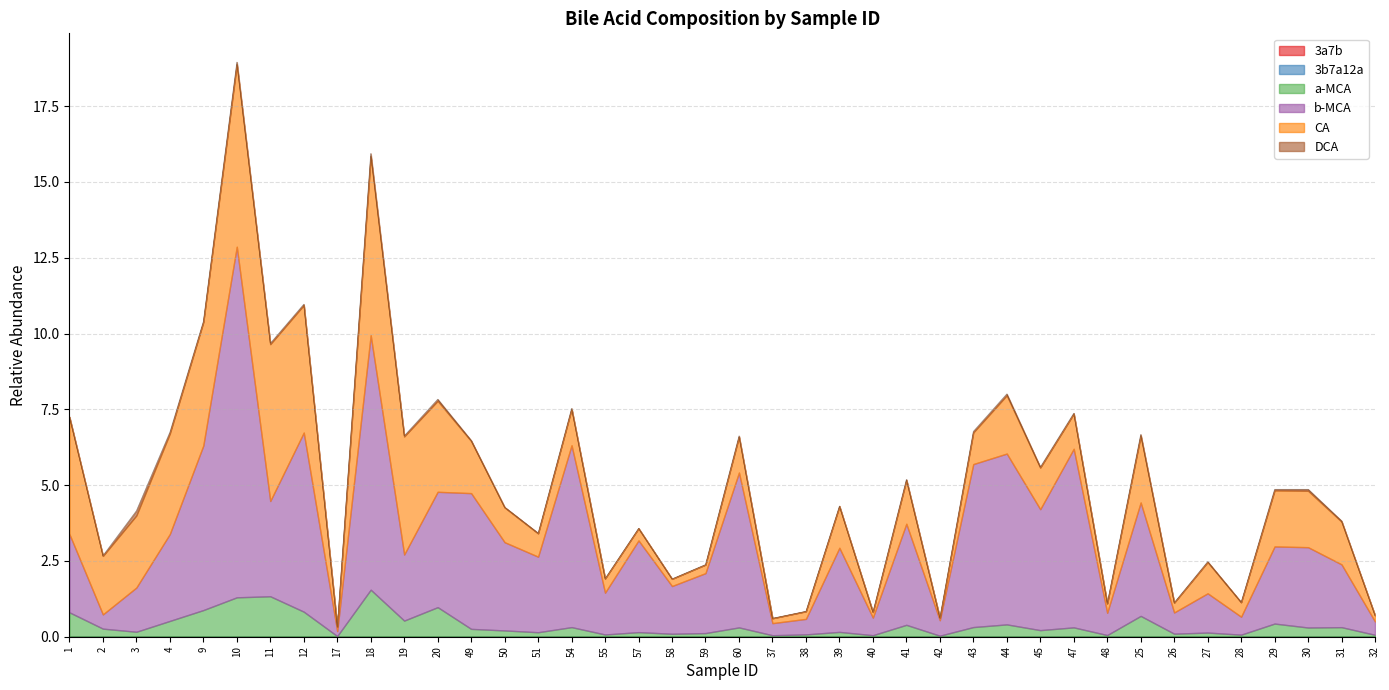

Reading left to right, extract all data points from this chart.

3a7b: 1=0.0	2=0.0	3=0.0	4=0.0	9=0.0	10=0.0	11=0.0	12=0.0	17=0.0	18=0.0	19=0.0	20=0.0	49=0.0	50=0.0	51=0.0	54=0.0	55=0.0	57=0.0	58=0.0	59=0.0	60=0.0	37=0.0	38=0.0	39=0.0	40=0.0	41=0.0	42=0.0	43=0.0	44=0.0	45=0.0	47=0.0	48=0.0	25=0.0	26=0.0	27=0.0	28=0.0	29=0.0	30=0.0	31=0.0	32=0.0
3b7a12a: 1=0.0	2=0.0	3=0.0	4=0.0	9=0.0	10=0.0	11=0.0	12=0.0	17=0.0	18=0.0	19=0.0	20=0.0	49=0.0	50=0.0	51=0.0	54=0.0	55=0.0	57=0.0	58=0.0	59=0.0	60=0.0	37=0.0	38=0.0	39=0.0	40=0.0	41=0.0	42=0.0	43=0.0	44=0.0	45=0.0	47=0.0	48=0.0	25=0.0	26=0.0	27=0.0	28=0.0	29=0.0	30=0.0	31=0.0	32=0.0
a-MCA: 1=0.8	2=0.3	3=0.2	4=0.5	9=0.9	10=1.3	11=1.3	12=0.8	17=0.0	18=1.5	19=0.5	20=1.0	49=0.3	50=0.2	51=0.1	54=0.3	55=0.1	57=0.1	58=0.1	59=0.1	60=0.3	37=0.0	38=0.1	39=0.2	40=0.0	41=0.4	42=0.0	43=0.3	44=0.4	45=0.2	47=0.3	48=0.1	25=0.7	26=0.1	27=0.1	28=0.1	29=0.4	30=0.3	31=0.3	32=0.1
b-MCA: 1=2.6	2=0.5	3=1.5	4=2.9	9=5.4	10=11.6	11=3.1	12=5.9	17=0.2	18=8.4	19=2.2	20=3.8	49=4.5	50=2.9	51=2.5	54=6.0	55=1.4	57=3.0	58=1.6	59=2.0	60=5.1	37=0.4	38=0.5	39=2.8	40=0.6	41=3.3	42=0.5	43=5.4	44=5.6	45=4.0	47=5.9	48=0.7	25=3.7	26=0.7	27=1.3	28=0.6	29=2.5	30=2.6	31=2.1	32=0.4
CA: 1=3.9	2=1.9	3=2.4	4=3.3	9=4.1	10=6.0	11=5.2	12=4.2	17=0.1	18=5.9	19=3.9	20=3.0	49=1.7	50=1.1	51=0.8	54=1.2	55=0.5	57=0.4	58=0.2	59=0.3	60=1.2	37=0.2	38=0.3	39=1.4	40=0.2	41=1.4	42=0.1	43=1.0	44=1.9	45=1.4	47=1.2	48=0.3	25=2.2	26=0.3	27=1.0	28=0.5	29=1.8	30=1.9	31=1.4	32=0.2
DCA: 1=0.0	2=0.0	3=0.2	4=0.0	9=0.0	10=0.1	11=0.0	12=0.0	17=0.0	18=0.1	19=0.0	20=0.1	49=0.0	50=0.0	51=0.0	54=0.0	55=0.0	57=0.0	58=0.0	59=0.0	60=0.0	37=0.0	38=0.0	39=0.0	40=0.0	41=0.0	42=0.0	43=0.0	44=0.0	45=0.0	47=0.0	48=0.0	25=0.0	26=0.0	27=0.0	28=0.0	29=0.0	30=0.0	31=0.0	32=0.0